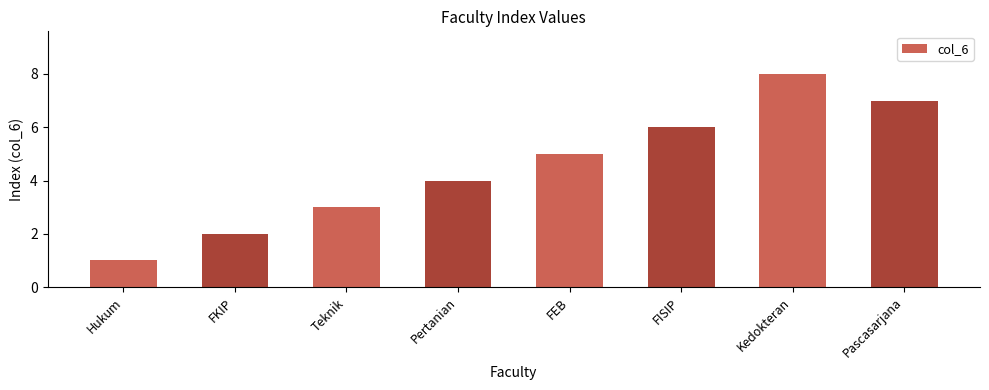

What is the smallest value displayed?

1